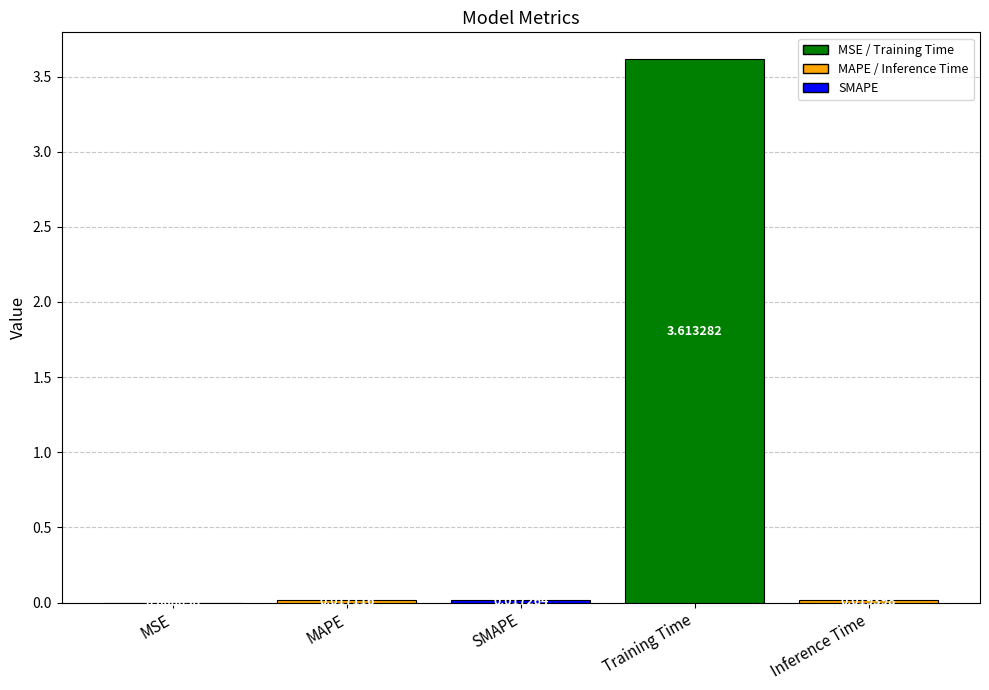

Which has a higher value, Inference Time or SMAPE?

Inference Time